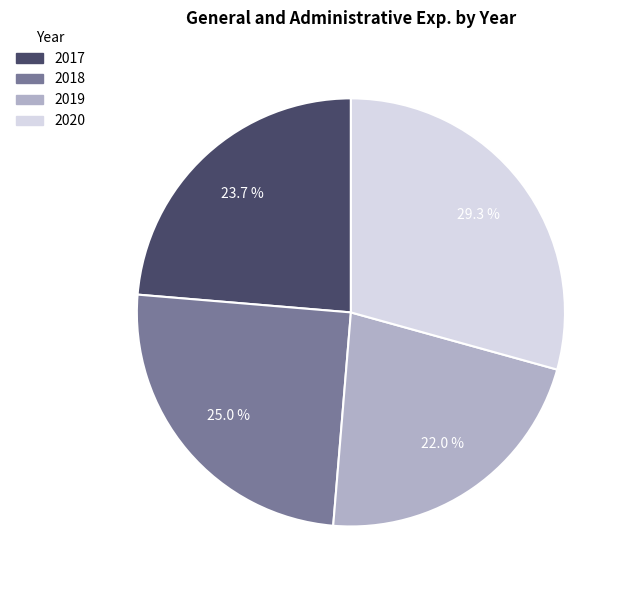

What percentage is NOT represented by 2019?

78.0%